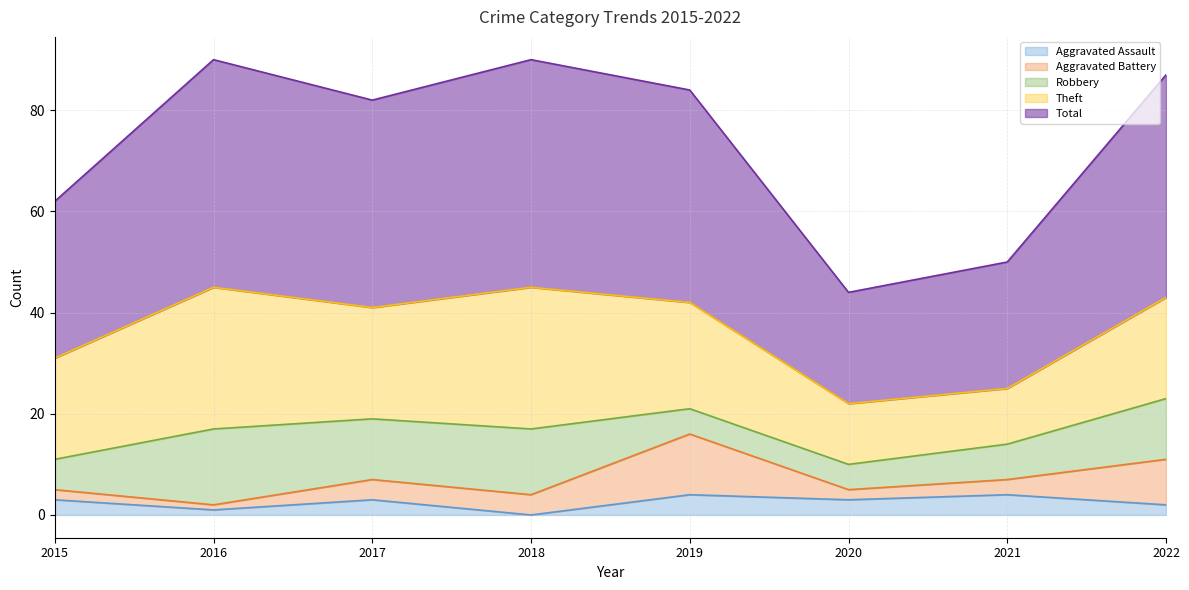

At which category is the sum across all series the highest?

2016